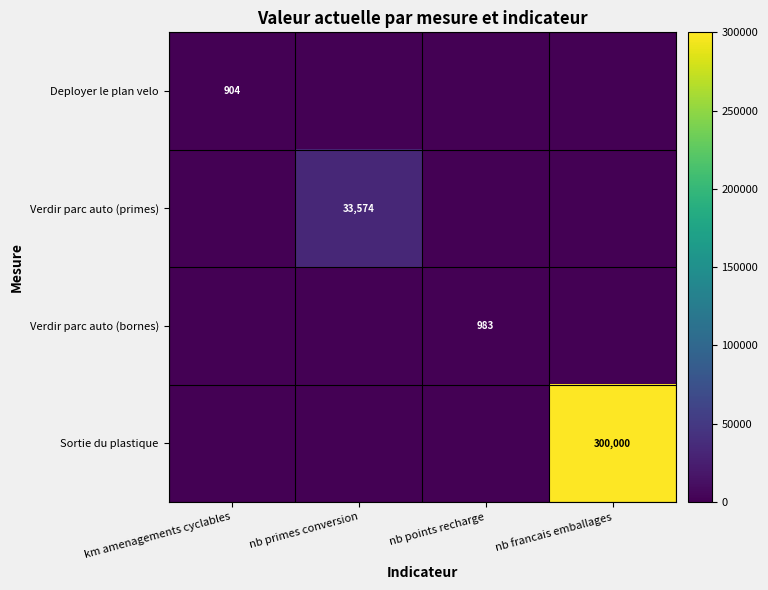

List the series in order of their peak value, highest first.

Sortie du plastique, Verdir parc auto (primes), Verdir parc auto (bornes), Deployer le plan velo